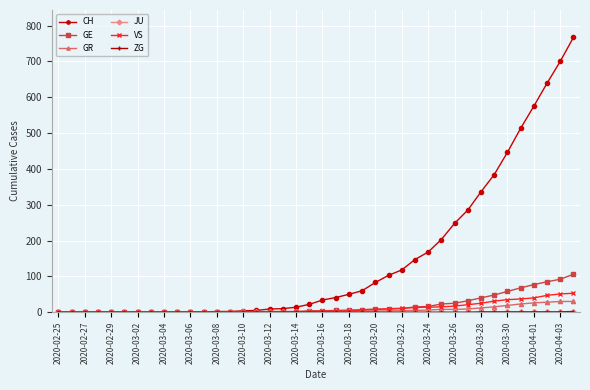

How many lines are shown in the chart?

6